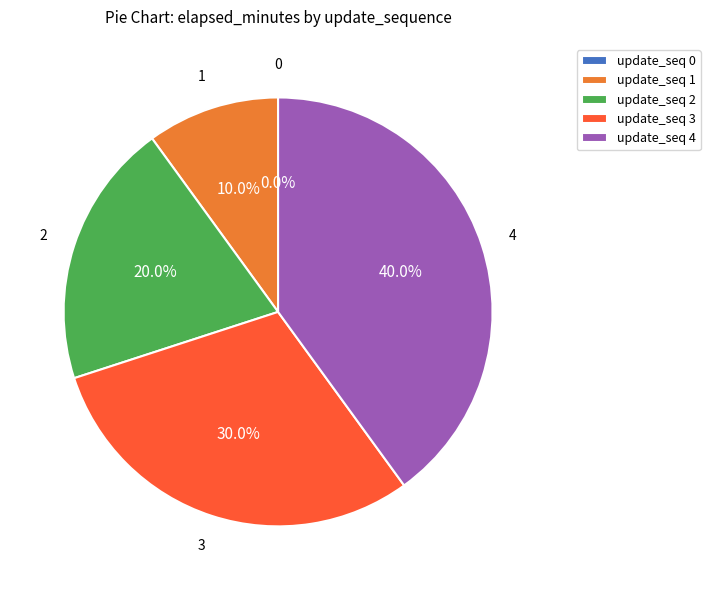

Rank the categories by value from lowest to highest.

0, 1, 2, 3, 4